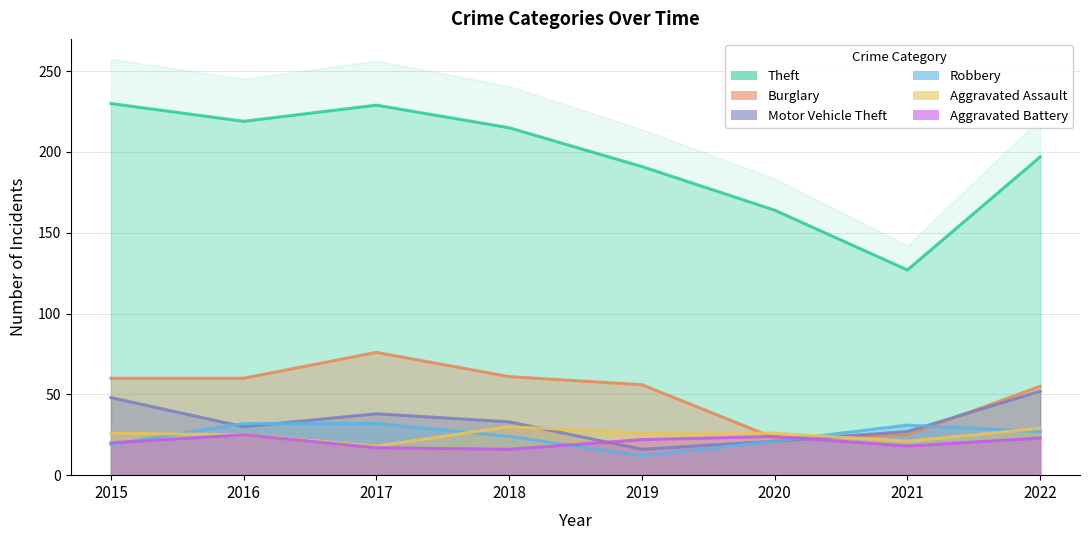

What is the value of the Motor Vehicle Theft point at the 1st from the left?

48